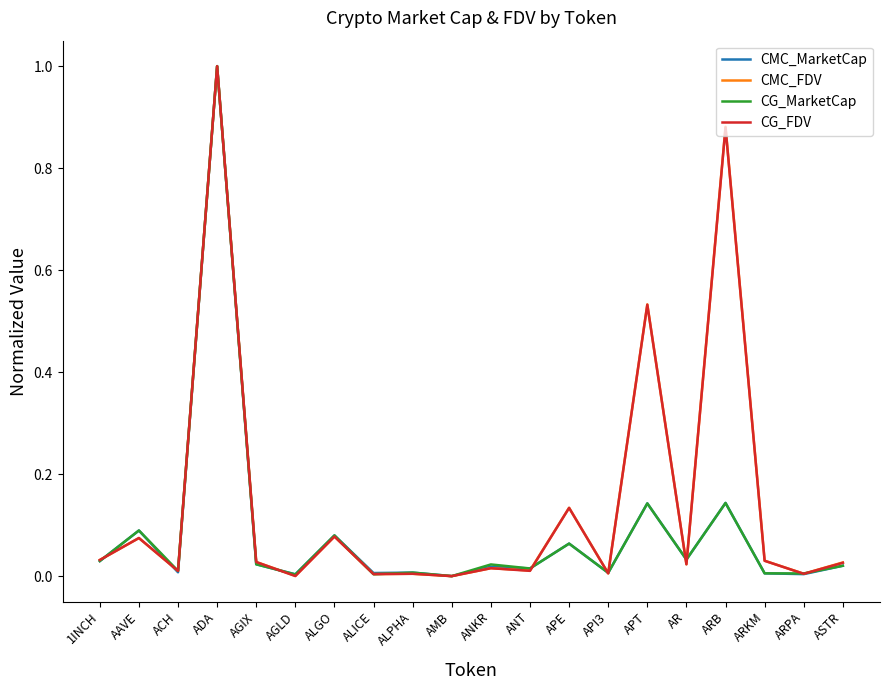

Is the value of CG_FDV at ARB greater than the value of CMC_FDV at ALICE?

Yes